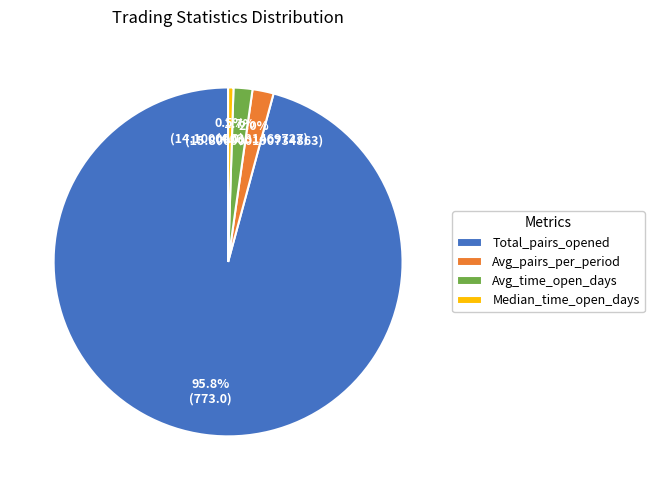

To the nearest percent, what percentage of the pie is Avg_pairs_per_period?

2%